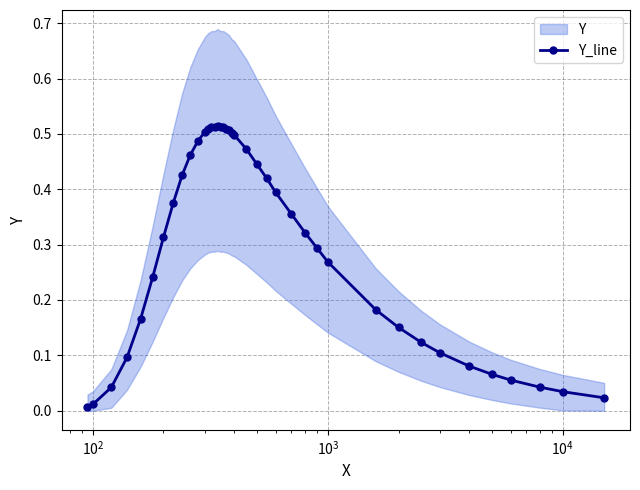

How many interior local peaks (higher than both neighbors) does the data have?

1